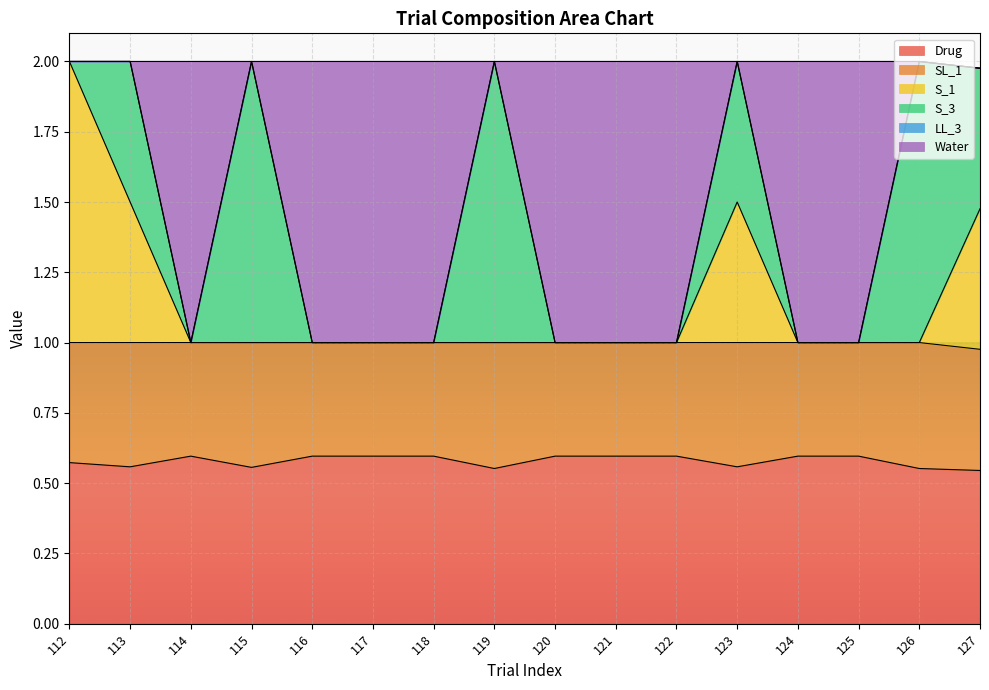

What is the total value across all series at 117?

2.0